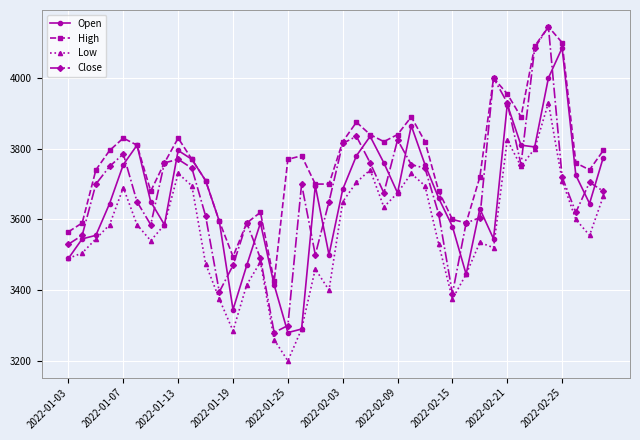

What is the maximum value for Close?

4145